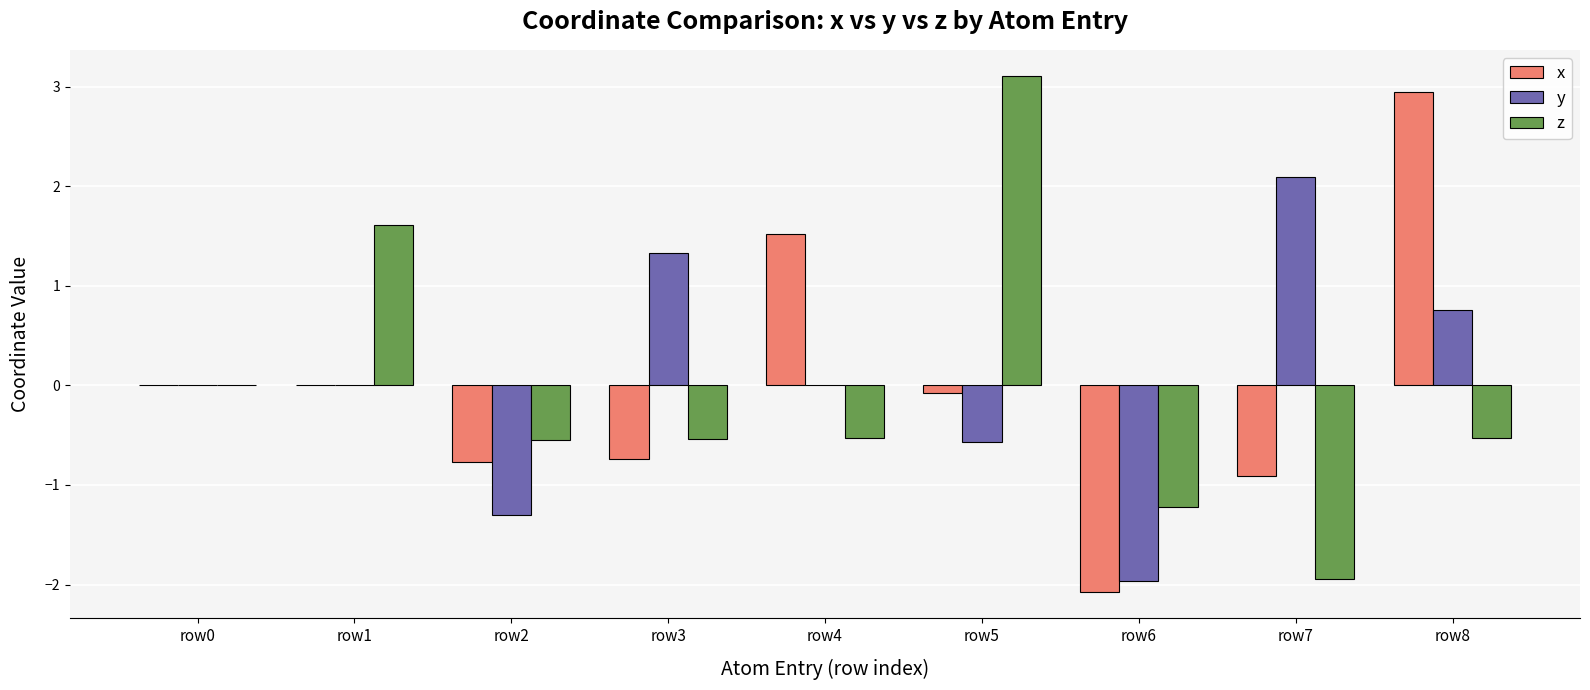

What is the maximum value shown in the chart?

3.1